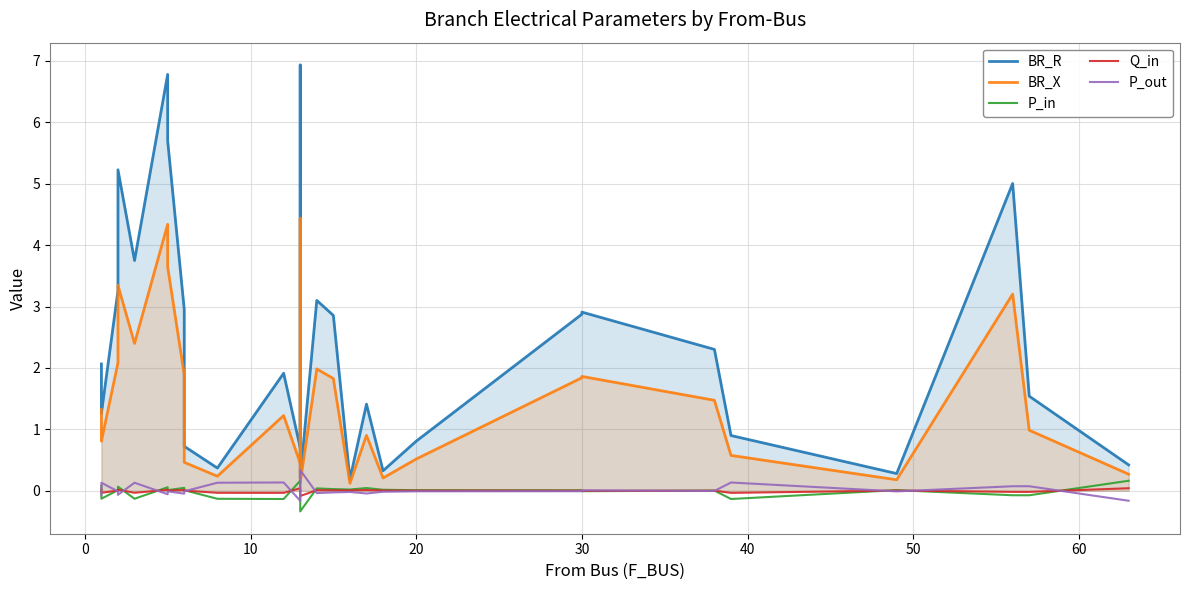

Rank the series by their maximum value, from lowest to highest.

Q_in, P_in, P_out, BR_X, BR_R